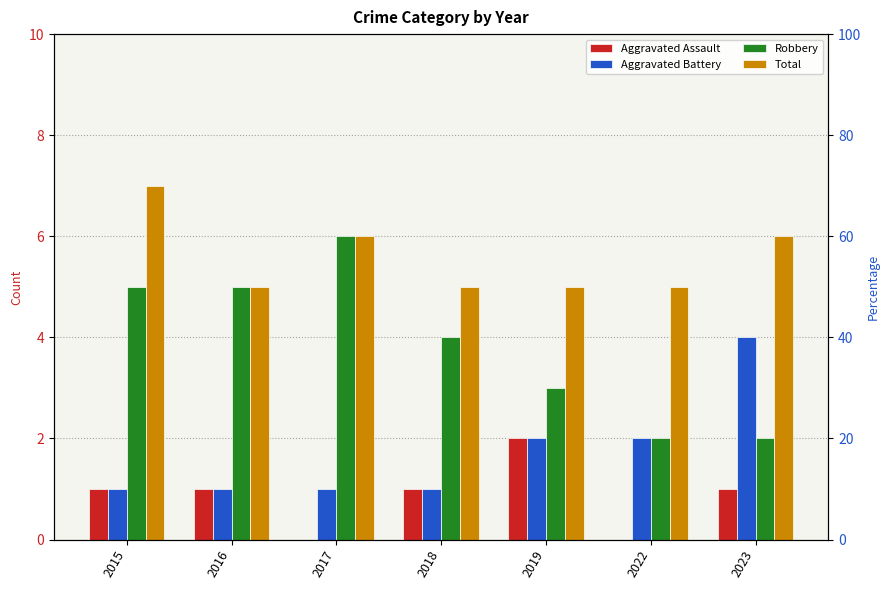

What is the approximate value of Aggravated Assault at 2019?

2